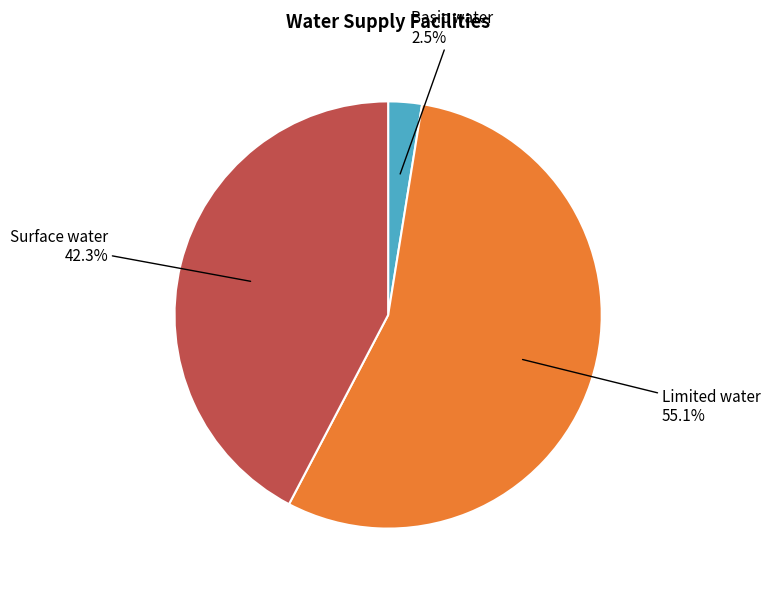

Is the sum of Limited water 55.1% and Basic water 2.5% greater than half?

Yes